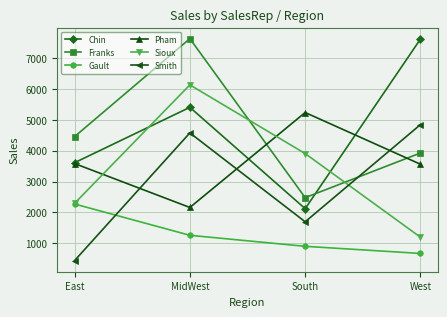

What are all the series names shown in the legend?

Chin, Franks, Gault, Pham, Sioux, Smith